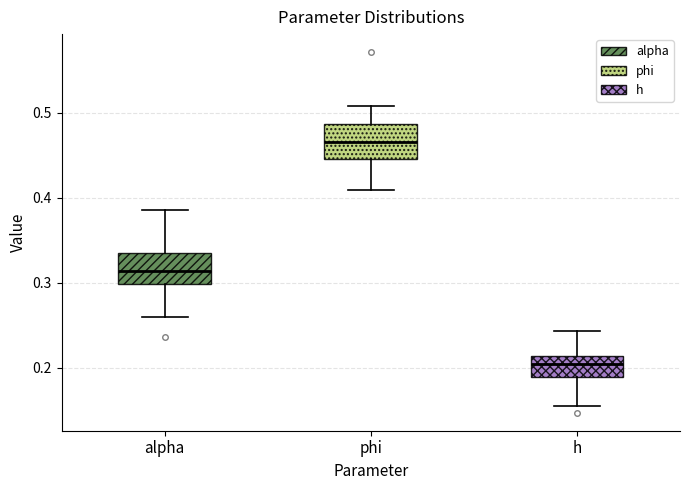

Which box has the lowest median line?

h